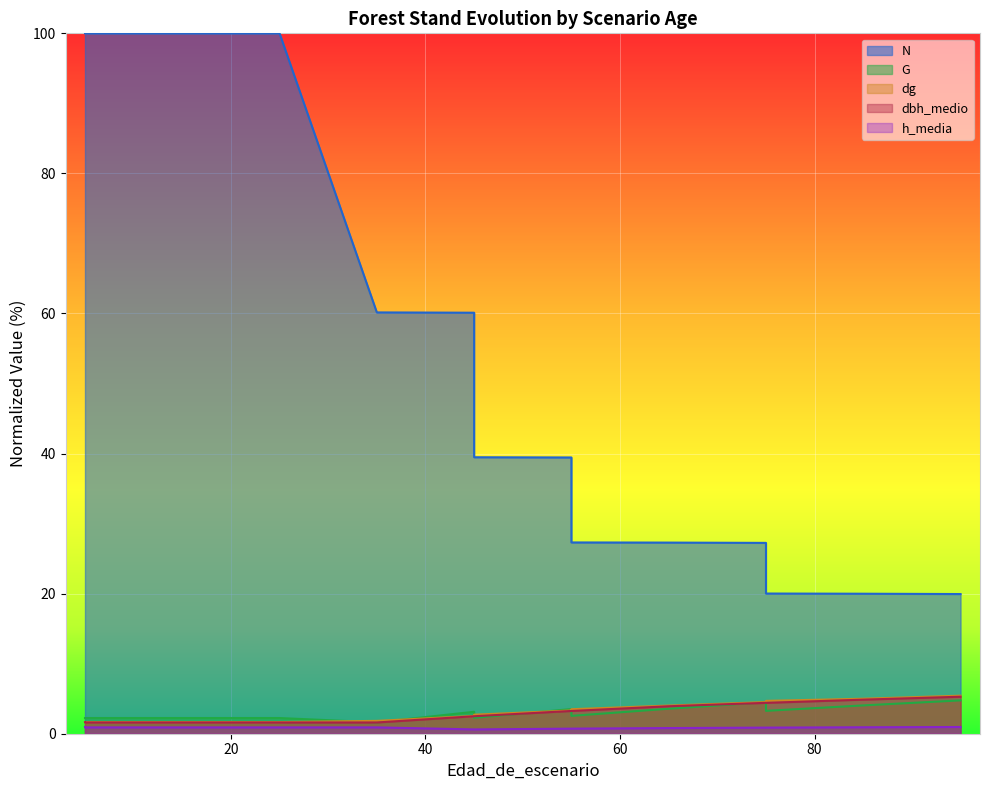

What is the sum of all dg values?

45.9